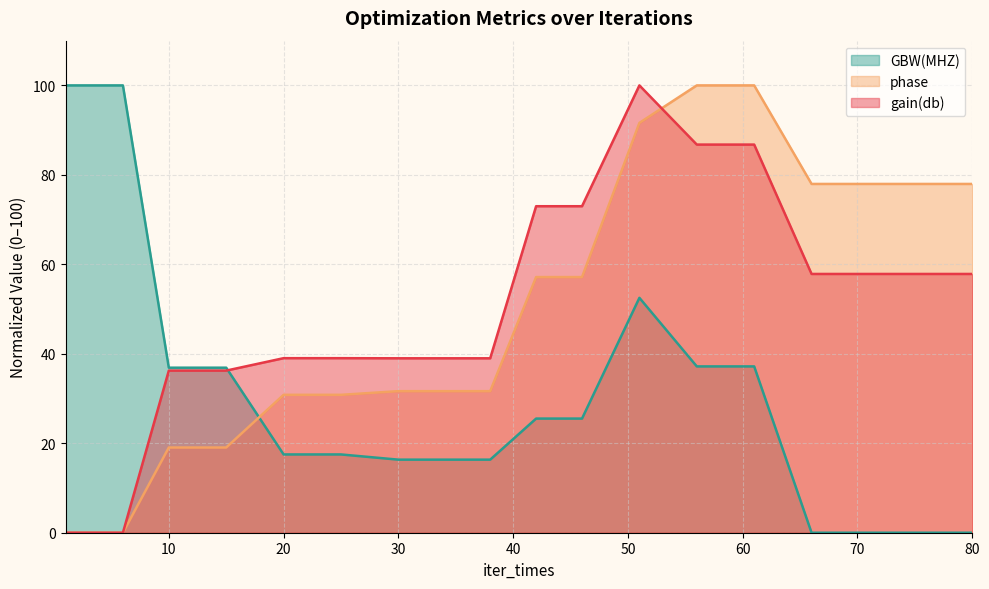

Reading left to right, transcribe all the data shown in this chart.

gain(db): 0.0	0.0	0.0	36.2	36.2	39.0	39.0	39.0	39.0	39.0	73.0	73.0	100.0	86.8	86.8	57.8	57.8	57.8	57.8	57.8
phase: 0.0	0.0	0.0	19.0	19.0	30.8	30.8	31.6	31.6	31.6	57.2	57.2	91.6	100.0	100.0	78.0	78.0	78.0	78.0	78.0
GBW(MHZ): 100.0	100.0	100.0	36.9	36.9	17.5	17.5	16.3	16.3	16.3	25.5	25.5	52.5	37.2	37.2	0.0	0.0	0.0	0.0	0.0